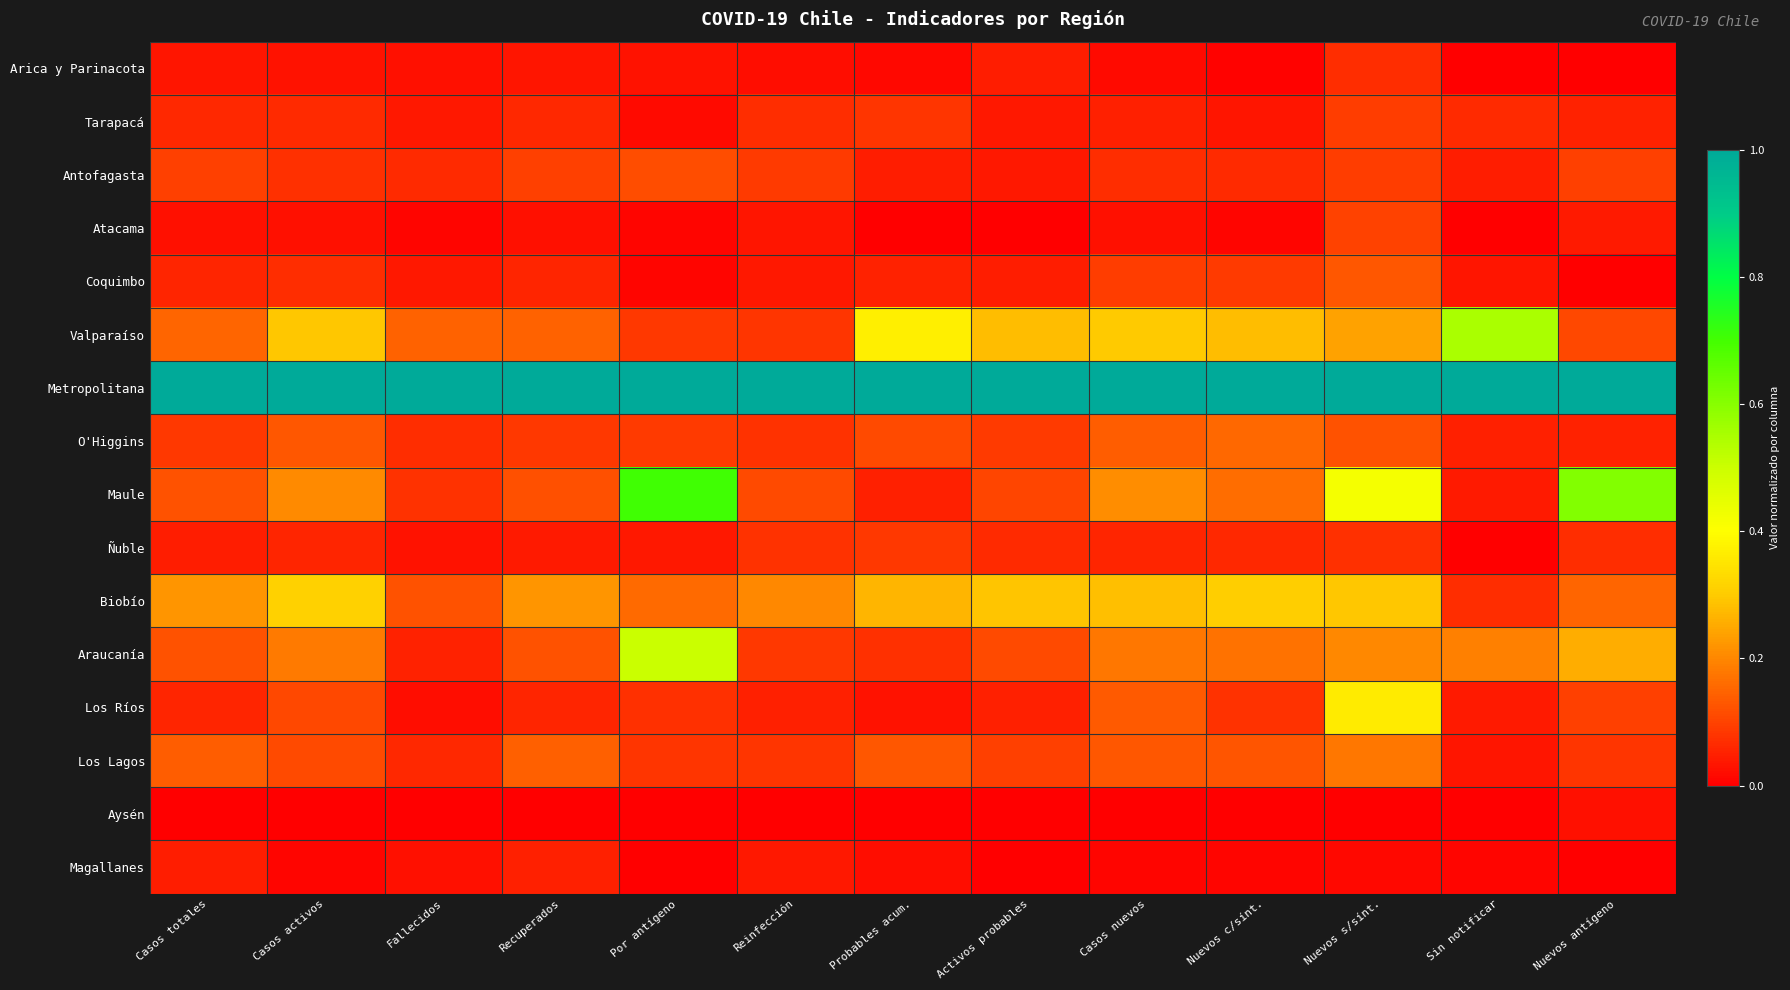

How many distinct data groups are displayed?

16